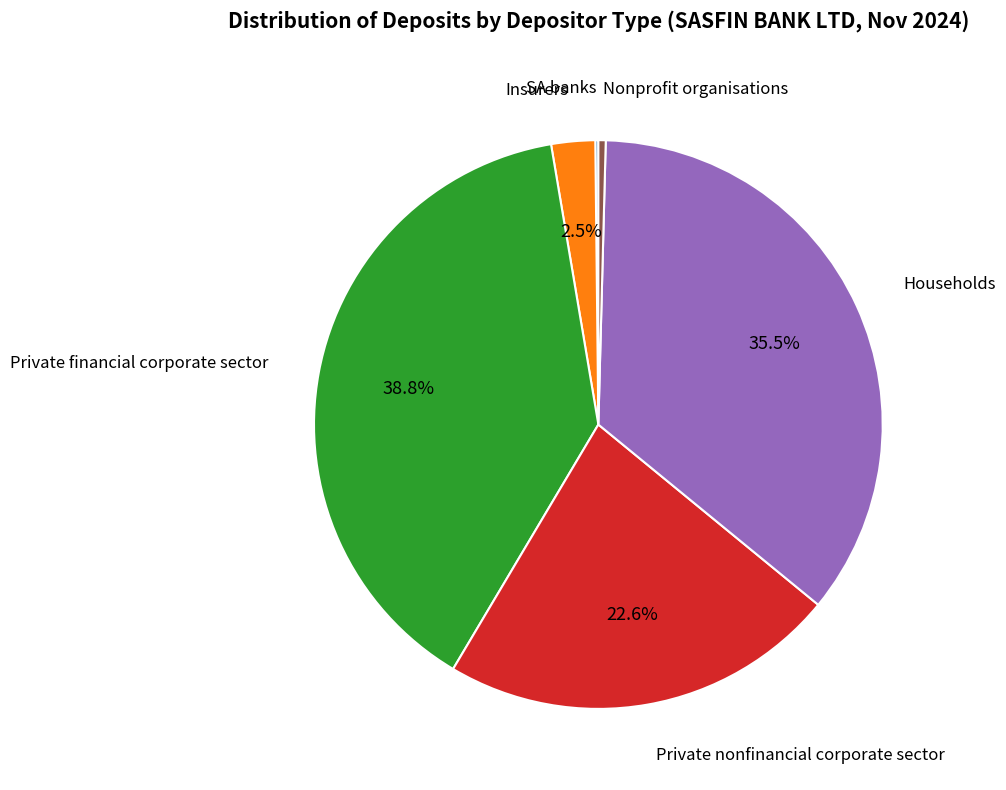

Do Private nonfinancial corporate sector and Nonprofit organisations together represent more than half of the pie?

No